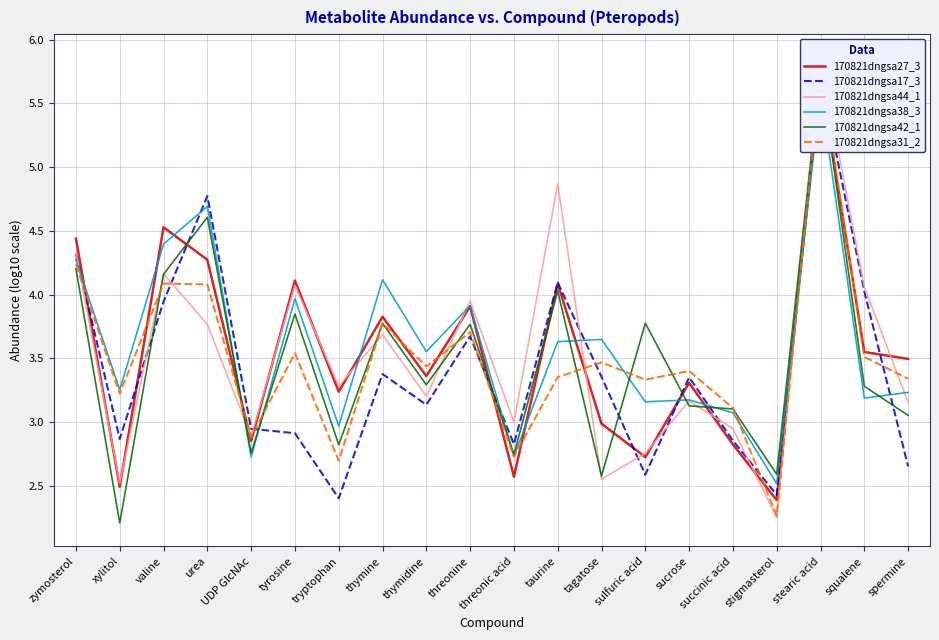

In 170821dngsa42_1, how many points are lower than both neighbors (excluding endpoints)?

7